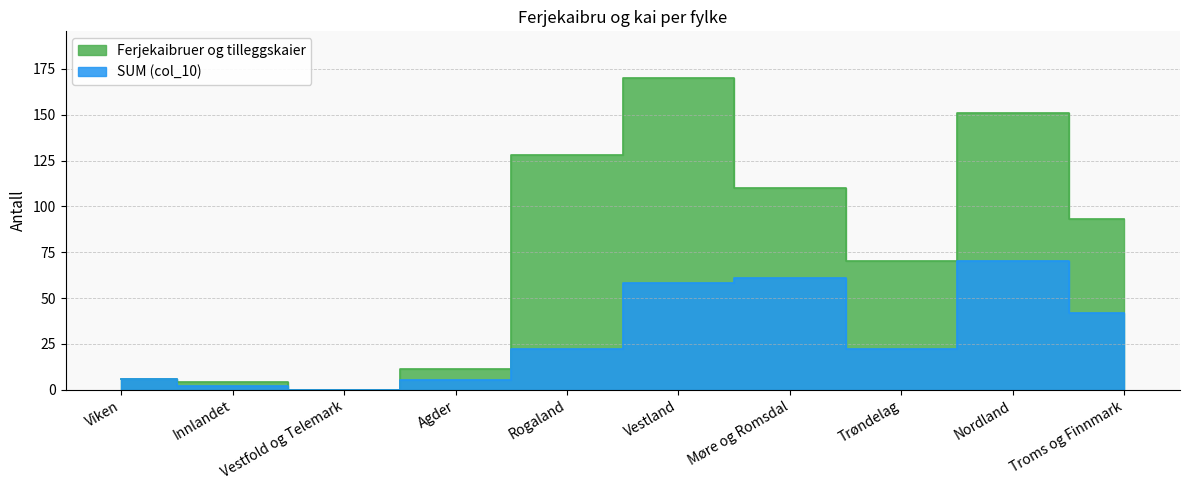

How many distinct data groups are displayed?

2